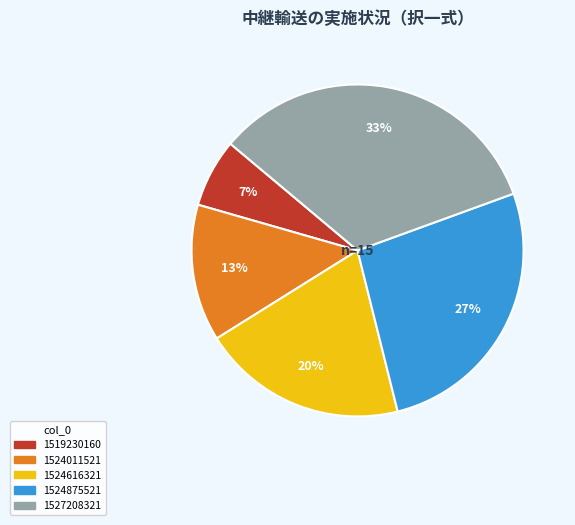

To the nearest percent, what is the difference between the 1524616321 and 1524011521 slice percentages?

7%